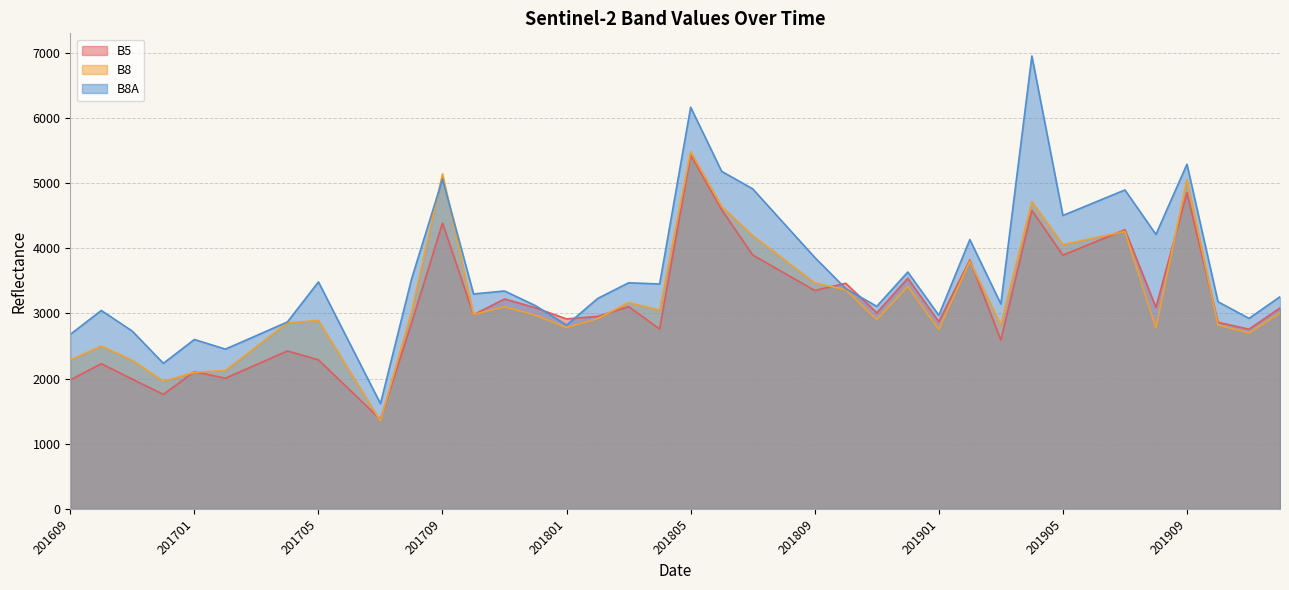

The B5 series shows 1373 at 201707. True or false?

True